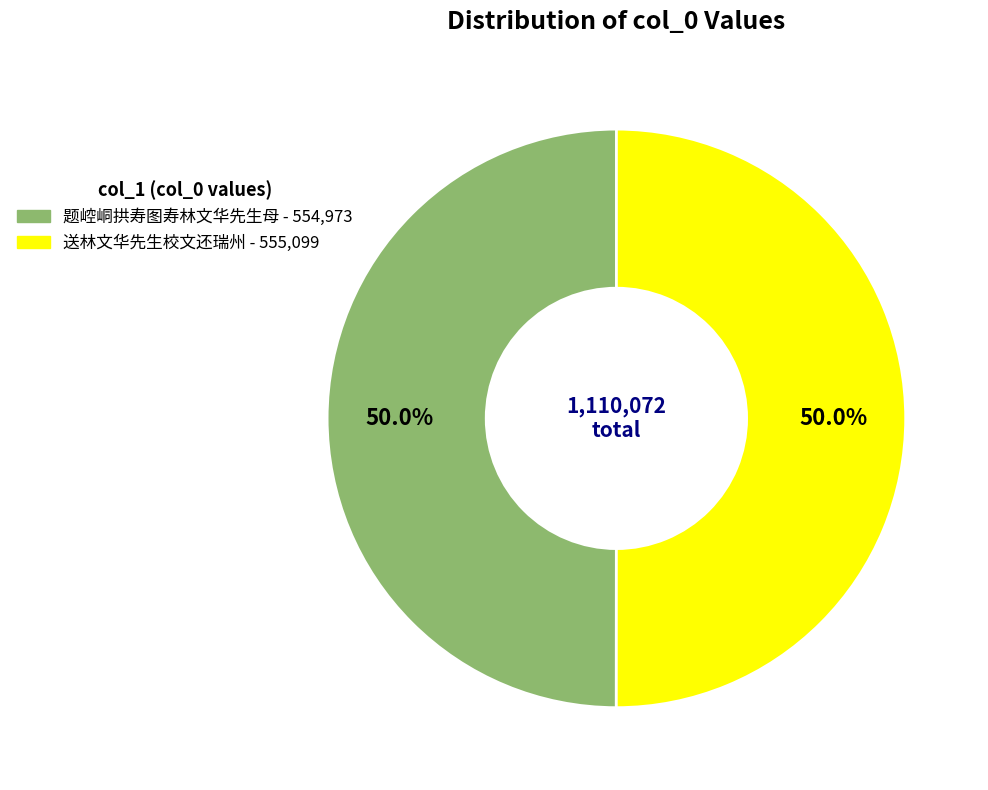

Is the sum of 送林文华先生校文还瑞州 and 题崆峒拱寿图寿林文华先生母 greater than half?

Yes